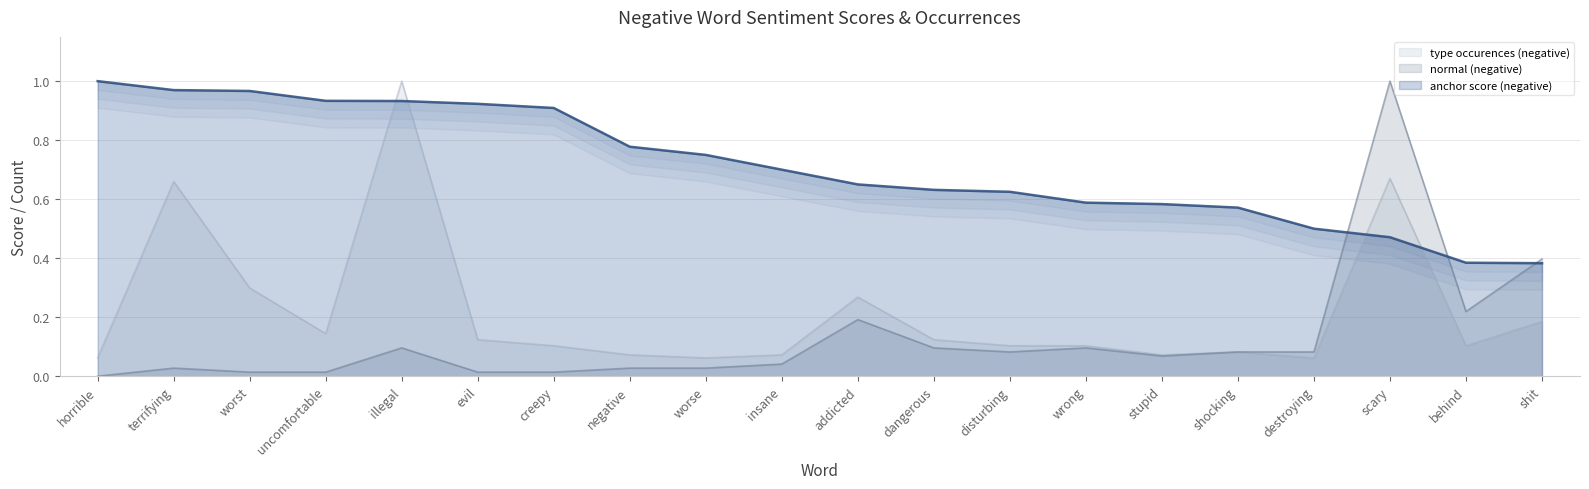

How many values in normal (negative) are above zero?

19